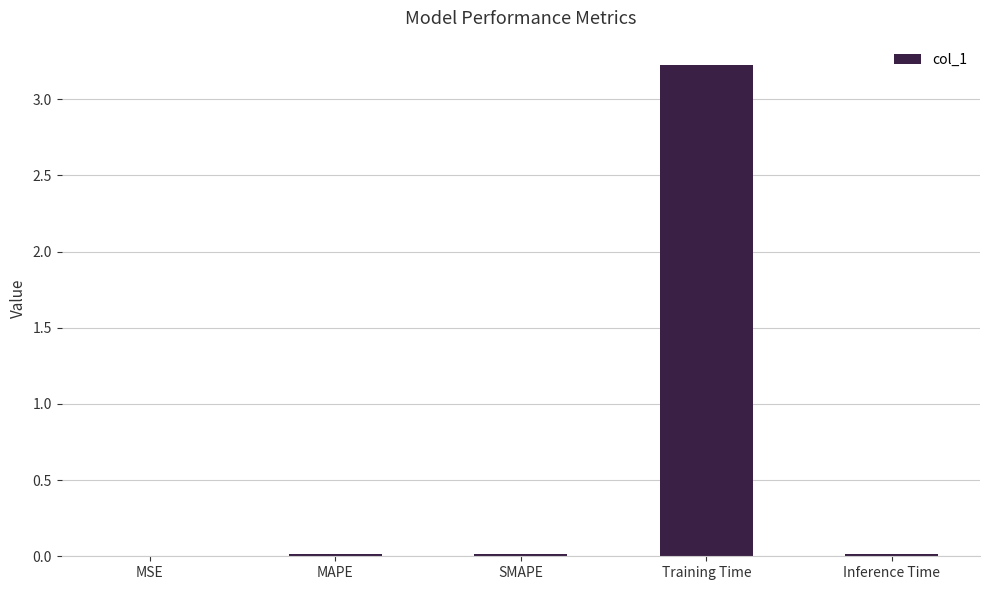

Which label corresponds to the largest value in the chart?

Training Time